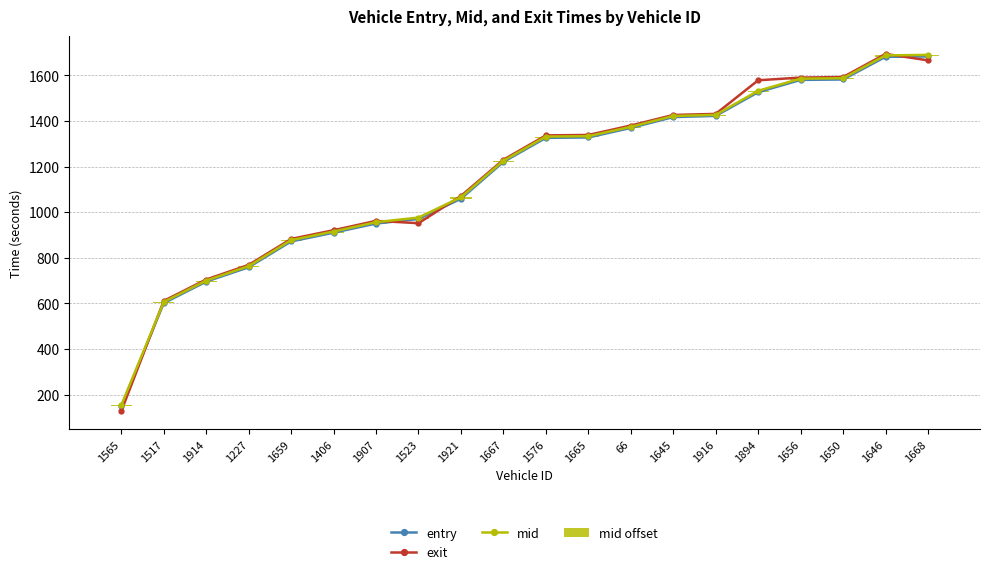

Which series has the largest range (max minus min)?

exit